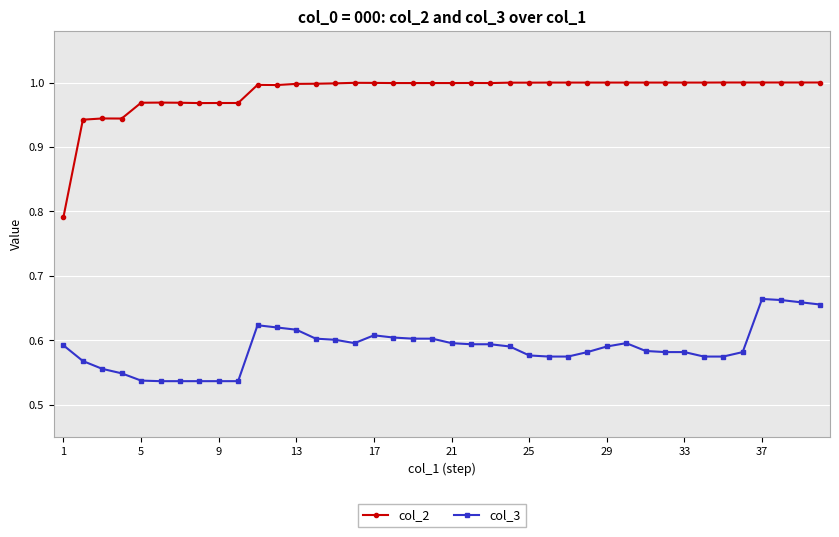

How many data points does each series have?

40